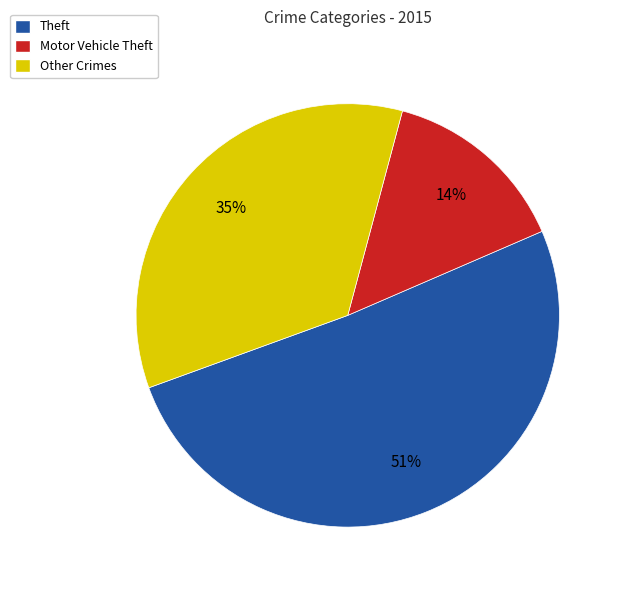

Is there a majority slice in this chart?

Yes